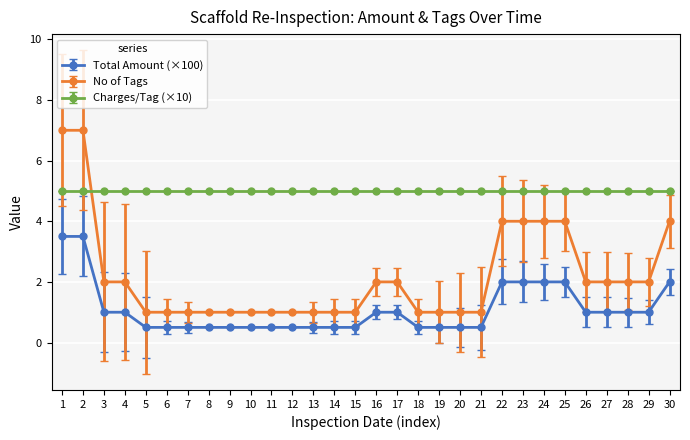

What is the spread (max minus min) of values at 29?

4.0